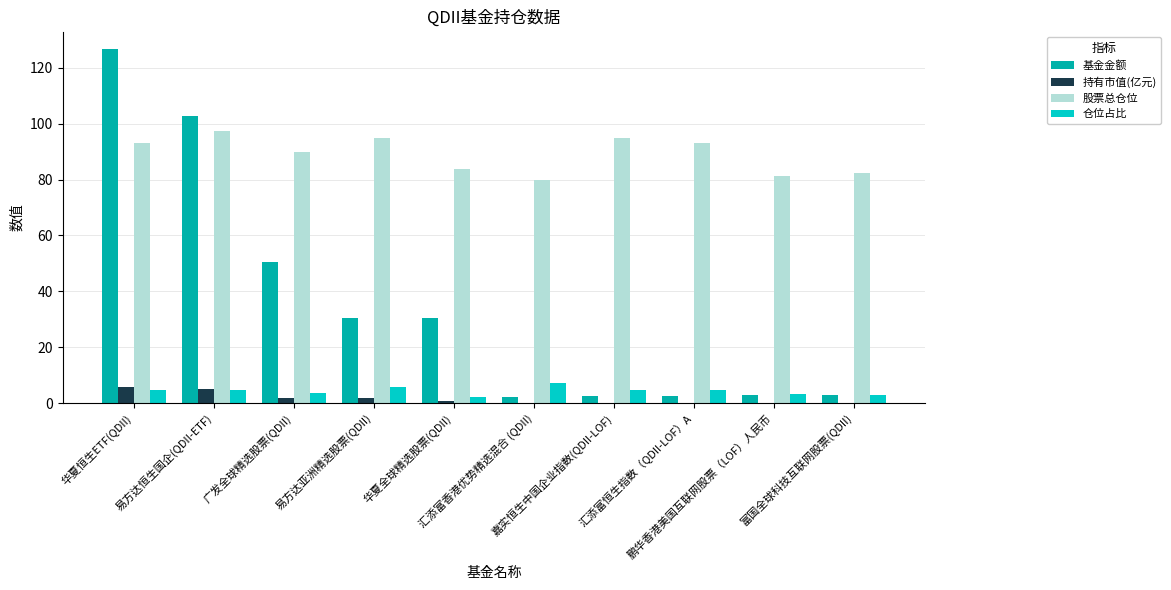

What is the highest value of the 基金金额 series?

126.6